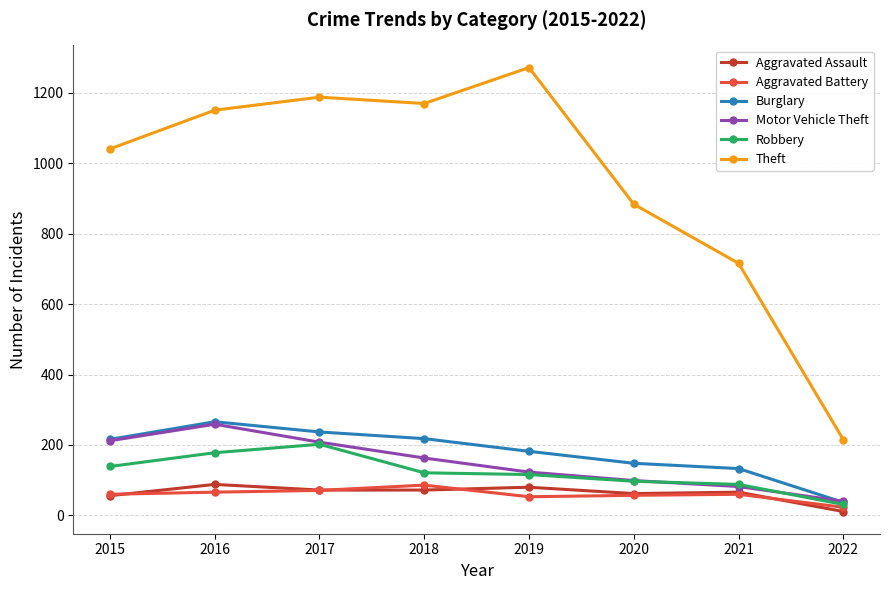

How many distinct data groups are displayed?

6